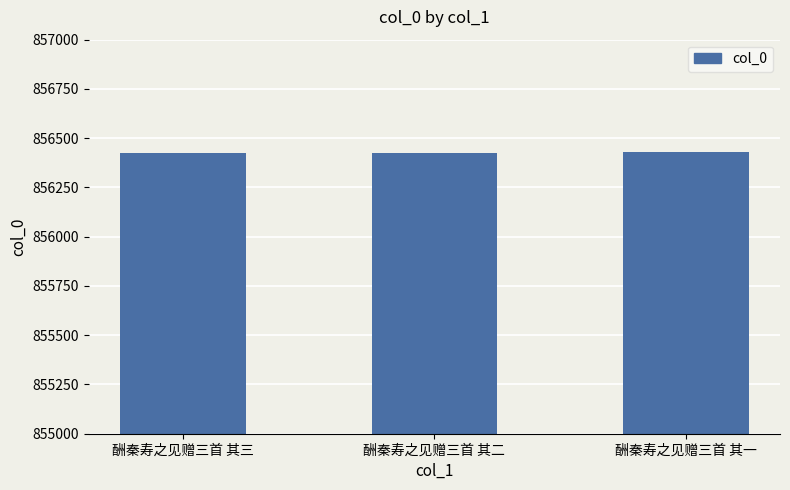

What is the change in value from 酬秦寿之见赠三首 其三 to 酬秦寿之见赠三首 其一?

+2